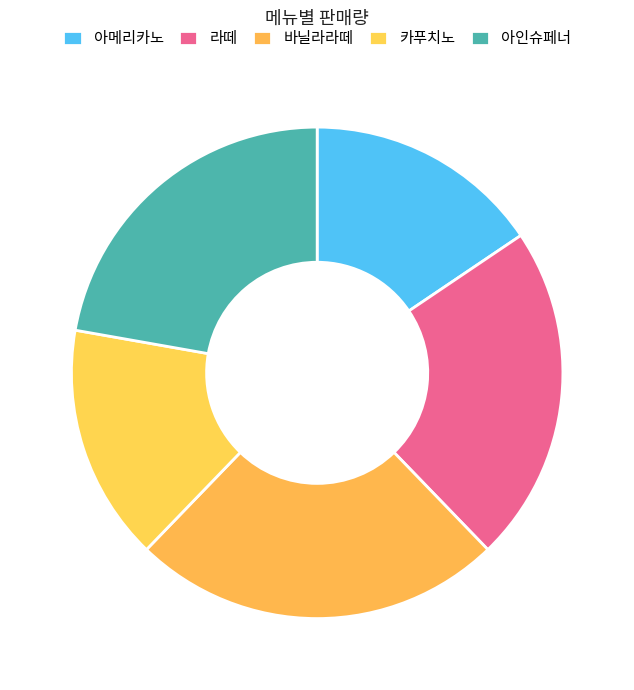

True or false: 바닐라라떼 accounts for 11% of the total.

False